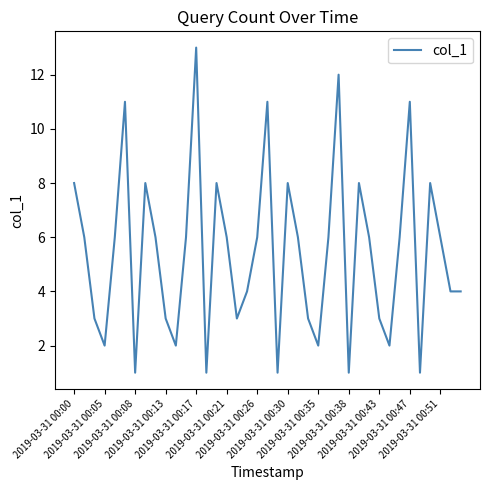

How many lines are shown in the chart?

1